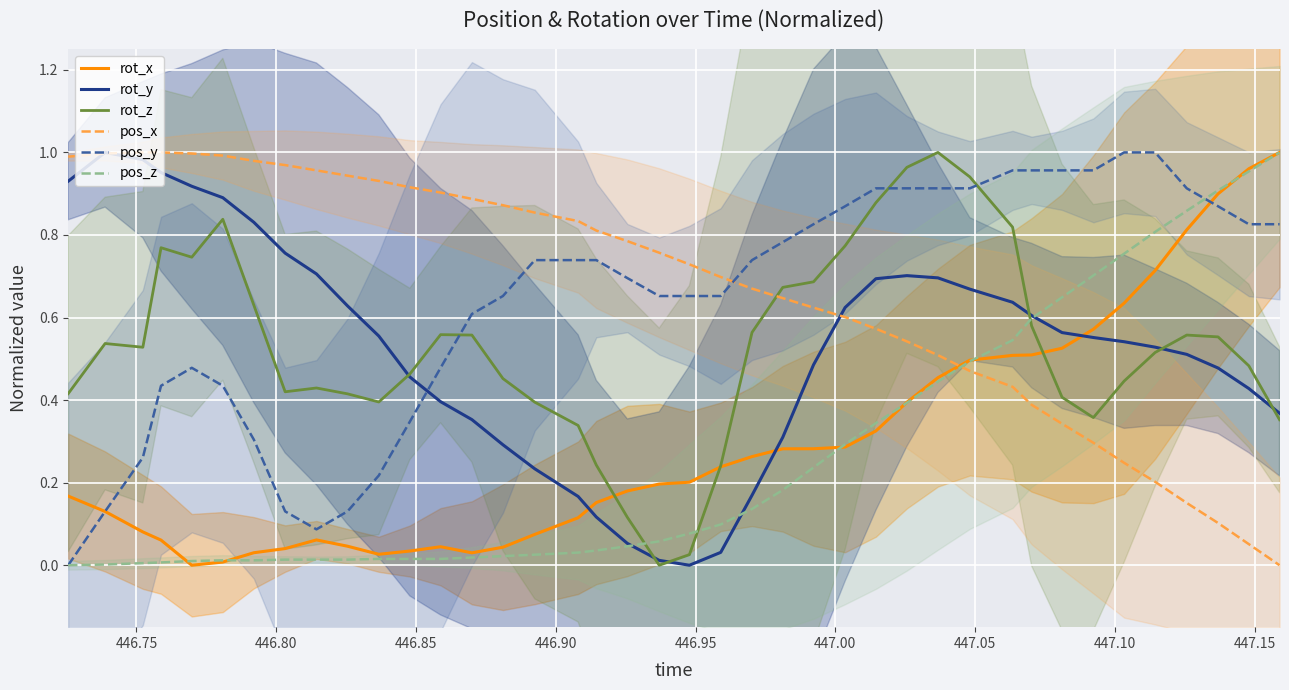

Reading left to right, transcribe all the data shown in this chart.

rot_x: 0.2	0.1	0.1	0.1	0.0	0.0	0.0	0.0	0.1	0.0	0.0	0.0	0.0	0.0	0.0	0.1	0.1	0.2	0.2	0.2	0.2	0.2	0.3	0.3	0.3	0.3	0.3	0.4	0.5	0.5	0.5	0.5	0.5	0.6	0.6	0.7	0.8	0.9	1.0	1.0
rot_y: 0.9	1.0	1.0	1.0	0.9	0.9	0.8	0.8	0.7	0.6	0.6	0.5	0.4	0.4	0.3	0.2	0.2	0.1	0.1	0.0	0.0	0.0	0.2	0.3	0.5	0.6	0.7	0.7	0.7	0.7	0.6	0.6	0.6	0.6	0.5	0.5	0.5	0.5	0.4	0.4
rot_z: 0.4	0.5	0.5	0.8	0.7	0.8	0.6	0.4	0.4	0.4	0.4	0.5	0.6	0.6	0.5	0.4	0.3	0.2	0.1	0.0	0.0	0.2	0.6	0.7	0.7	0.8	0.9	1.0	1.0	0.9	0.8	0.6	0.4	0.4	0.4	0.5	0.6	0.6	0.5	0.4
pos_x: 1.0	1.0	1.0	1.0	1.0	1.0	1.0	1.0	1.0	0.9	0.9	0.9	0.9	0.9	0.9	0.9	0.8	0.8	0.8	0.8	0.7	0.7	0.7	0.6	0.6	0.6	0.6	0.5	0.5	0.5	0.4	0.4	0.3	0.3	0.2	0.2	0.2	0.1	0.1	0.0
pos_y: 0.0	0.1	0.3	0.4	0.5	0.4	0.3	0.1	0.1	0.1	0.2	0.3	0.5	0.6	0.7	0.7	0.7	0.7	0.7	0.7	0.7	0.7	0.7	0.8	0.8	0.9	0.9	0.9	0.9	0.9	1.0	1.0	1.0	1.0	1.0	1.0	0.9	0.9	0.8	0.8
pos_z: 0.0	0.0	0.0	0.0	0.0	0.0	0.0	0.0	0.0	0.0	0.0	0.0	0.0	0.0	0.0	0.0	0.0	0.0	0.0	0.1	0.1	0.1	0.1	0.2	0.2	0.3	0.3	0.4	0.4	0.5	0.5	0.6	0.6	0.7	0.8	0.8	0.9	0.9	1.0	1.0